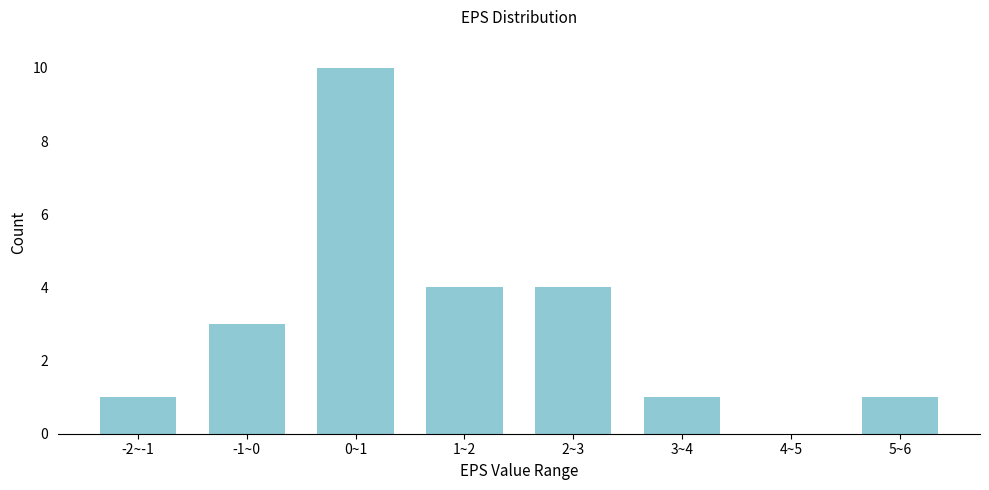

Reading right to left, transcribe all the data shown in this chart.

5~6=1	4~5=0	3~4=1	2~3=4	1~2=4	0~1=10	-1~0=3	-2~-1=1